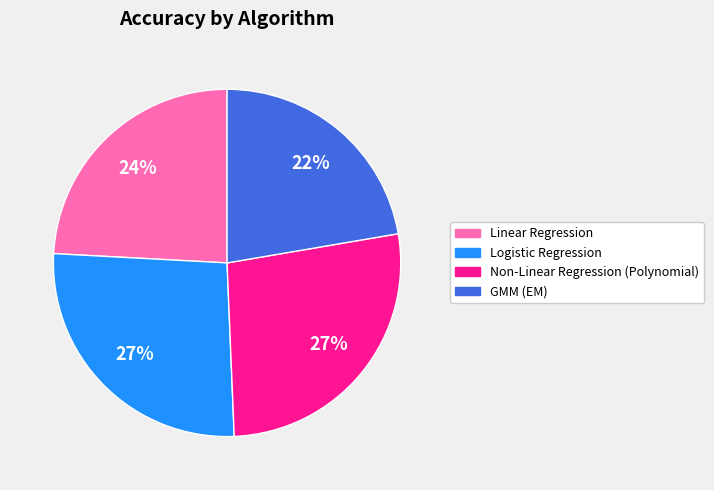

To the nearest percent, what is the combined percentage of GMM (EM) and Logistic Regression?

49%